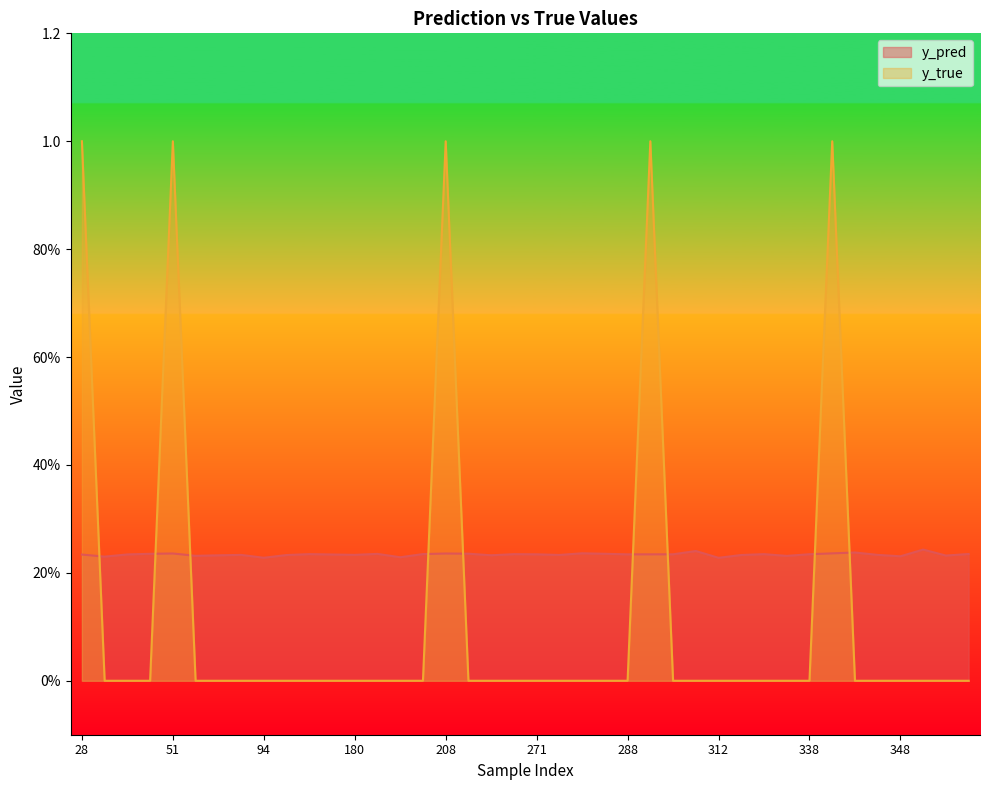

What is the sum of all y_true values?

5.0